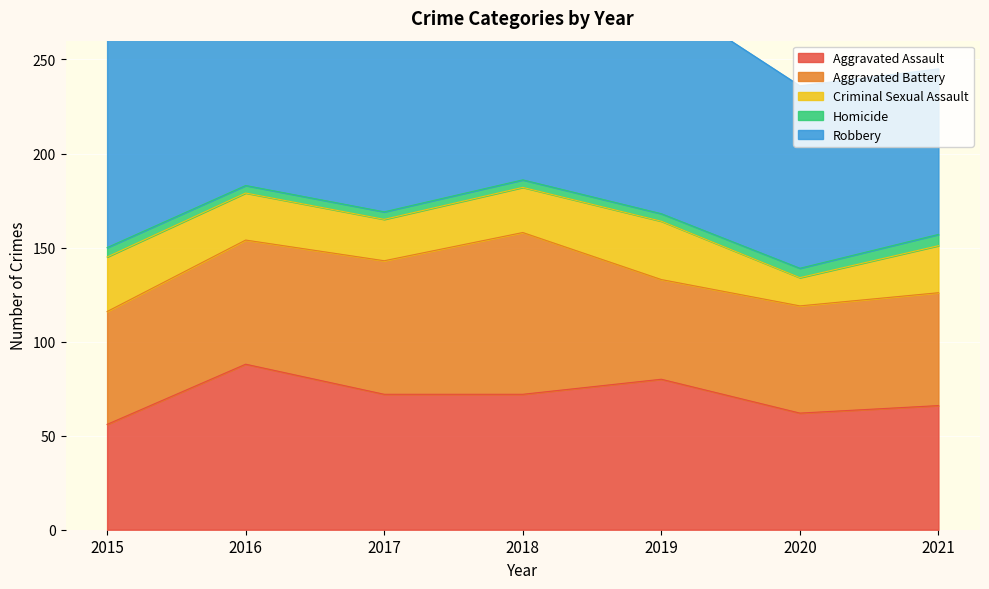

Is it true that Aggravated Battery equals 86 at 2018?

True